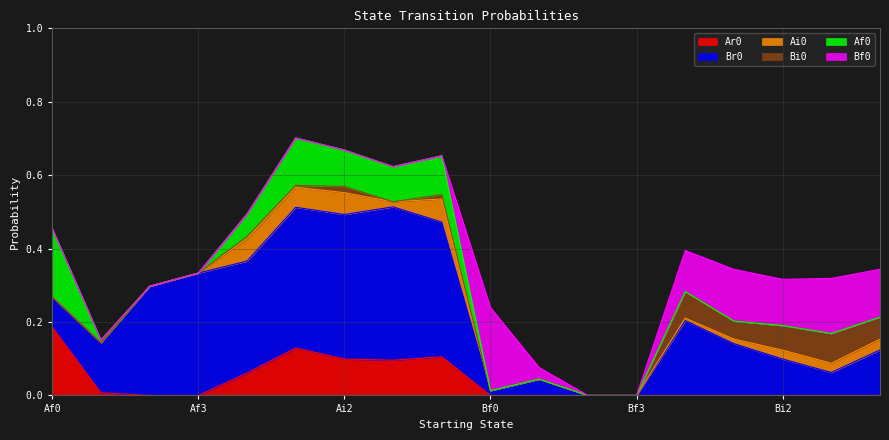

How many lines are shown in the chart?

6